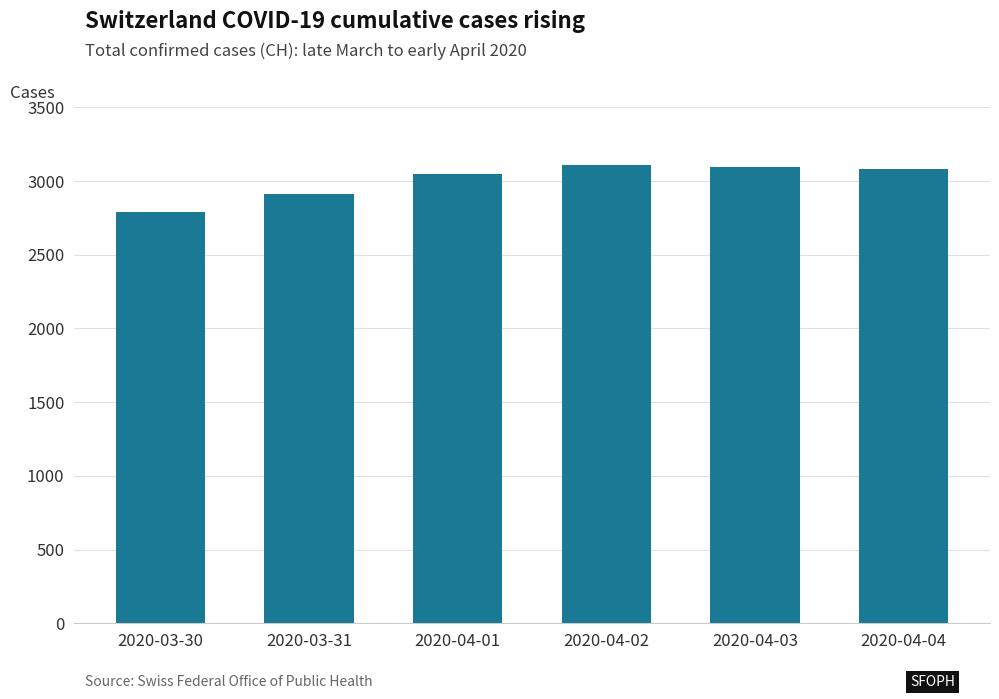

What is the ratio of the value at 2020-04-04 to the value at 2020-04-02?

1.0